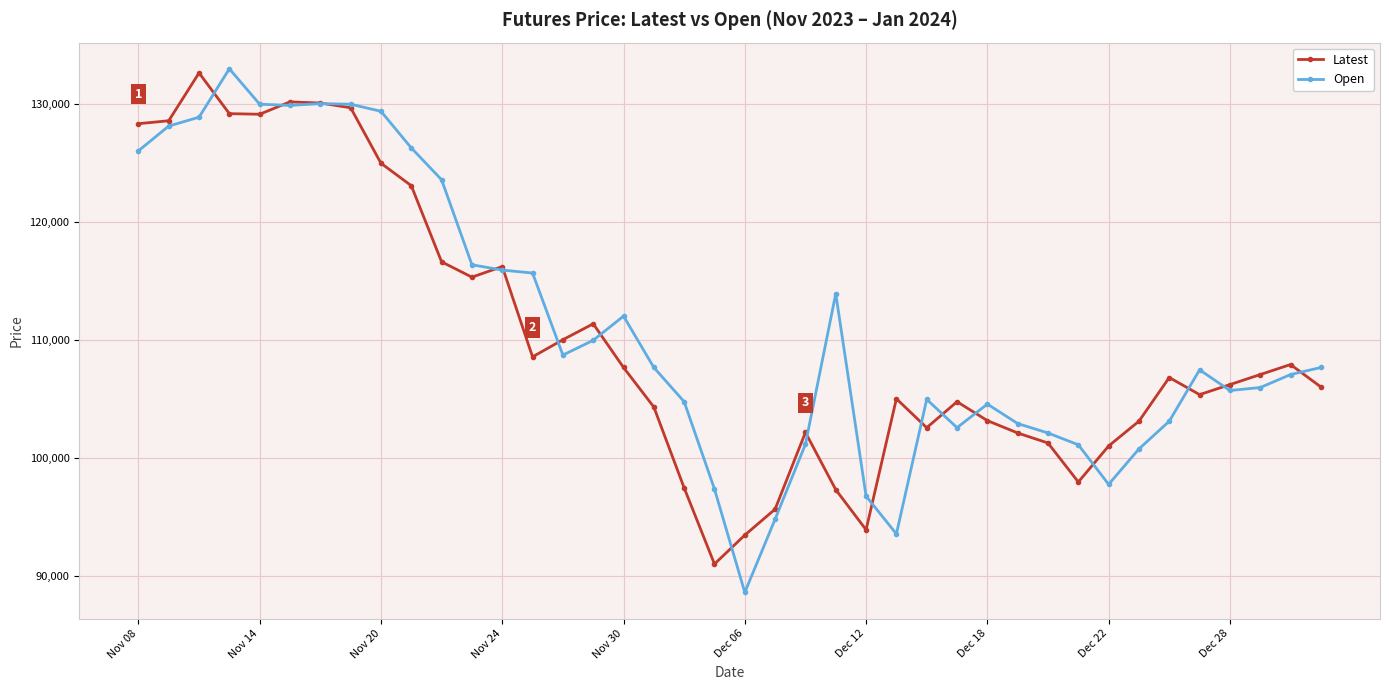

What is the highest value of the Open series?

133000